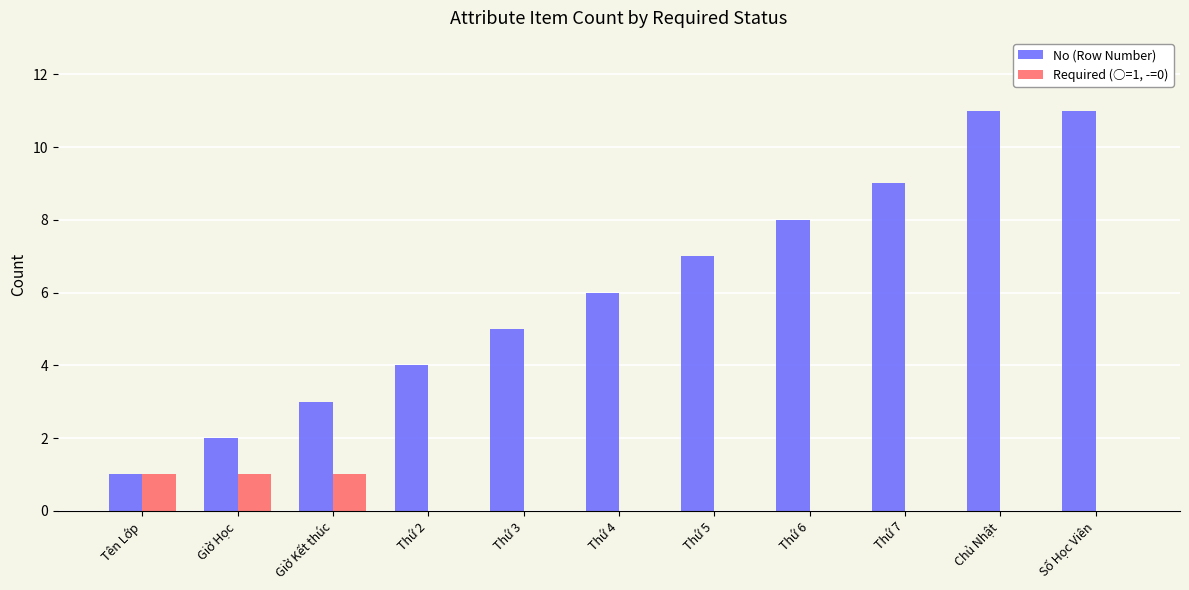

Does the chart contain stacked bars?

No